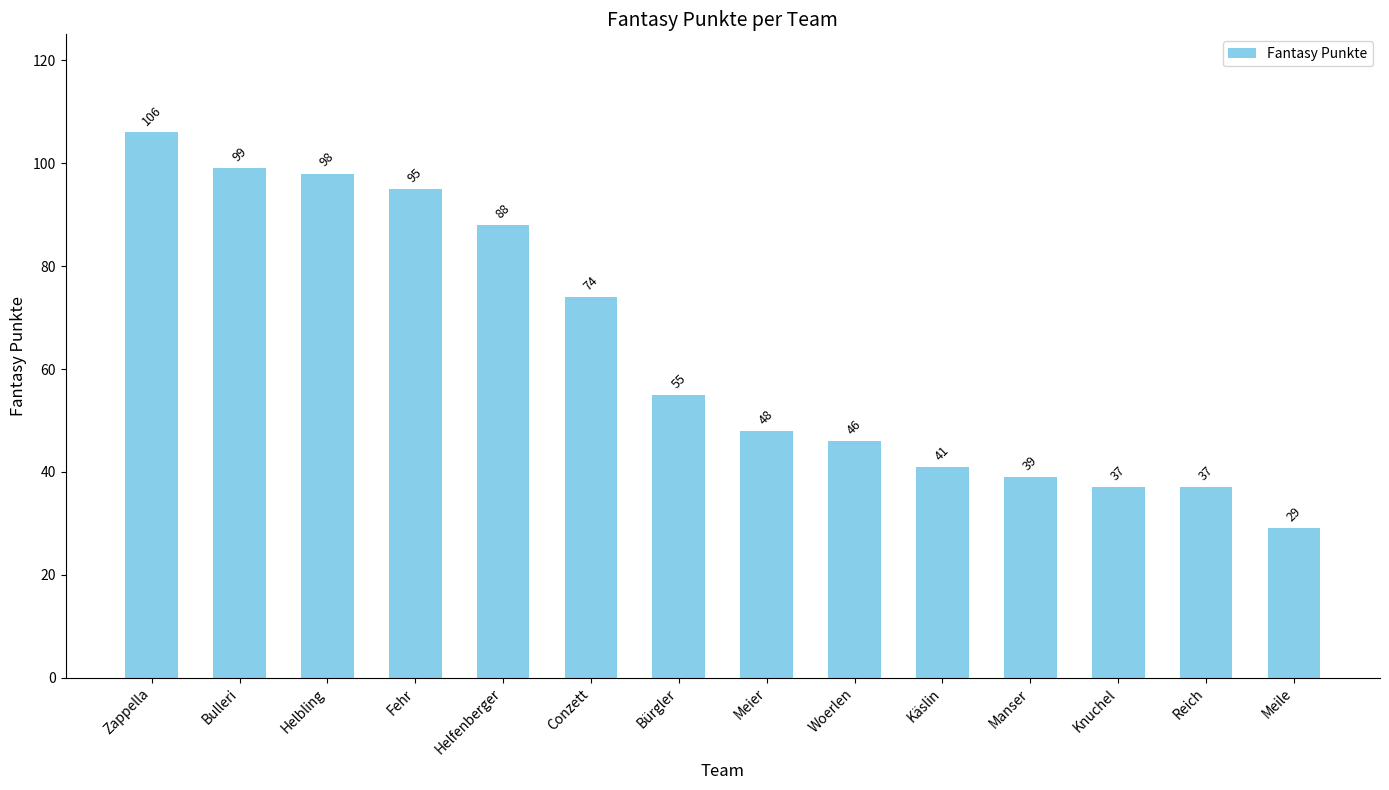

Are the bars horizontal?

No